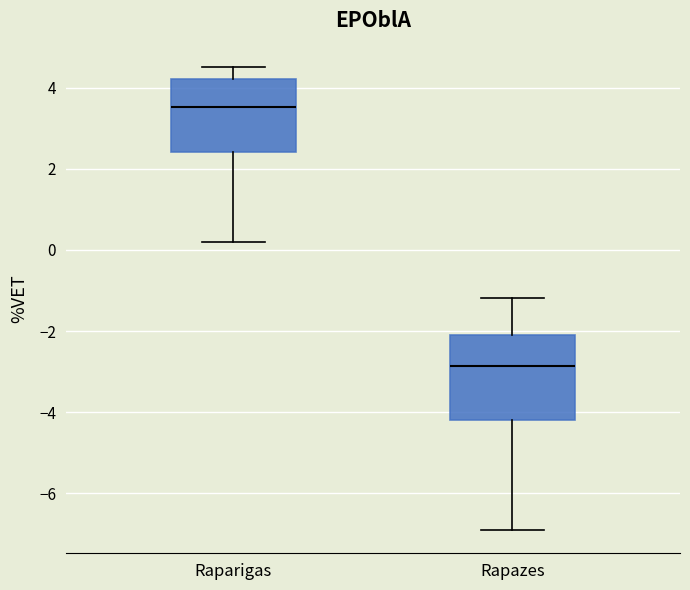

Which box is the tallest, from its lower edge to its upper edge?

Rapazes